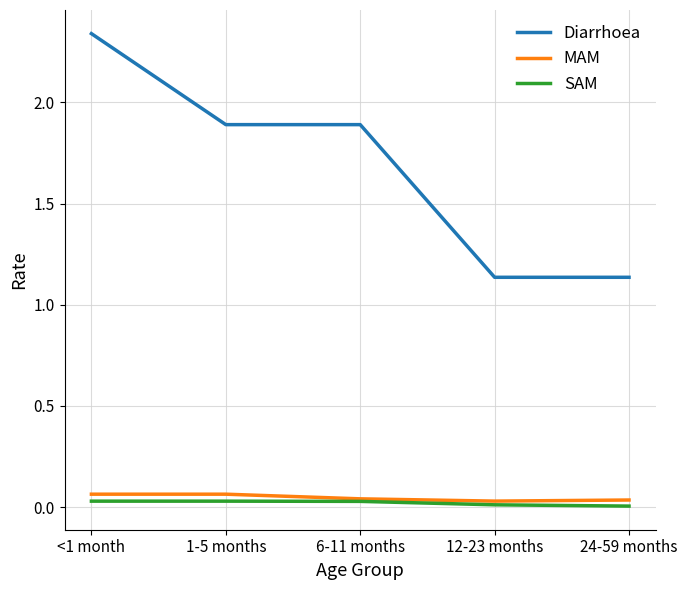

Between 1-5 months and 12-23 months, which series saw the biggest shift?

Diarrhoea